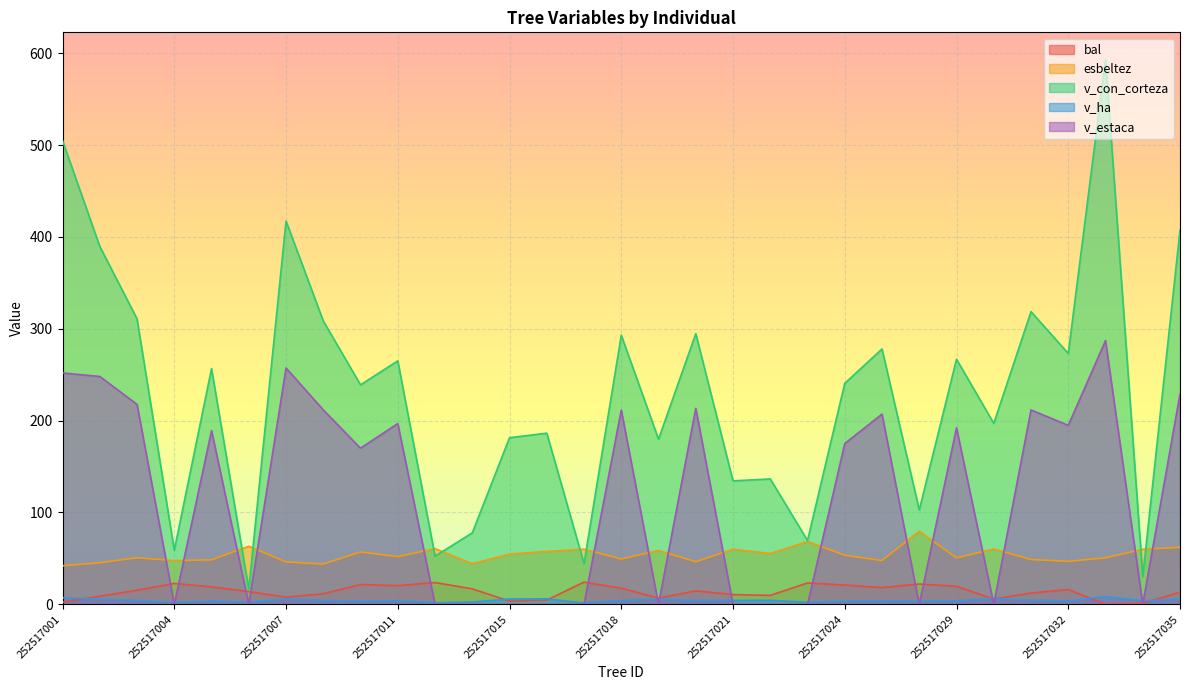

Which series has the largest total across all categories?

v_con_corteza